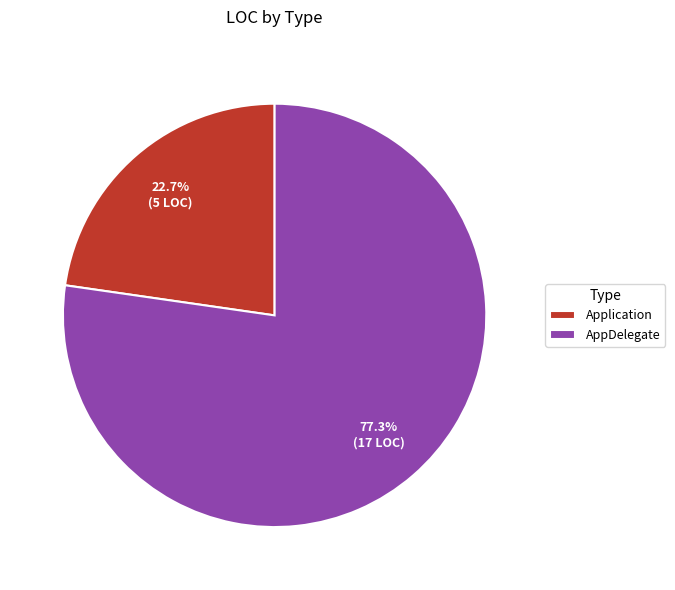

Is it true that Application is 32% of the pie?

False